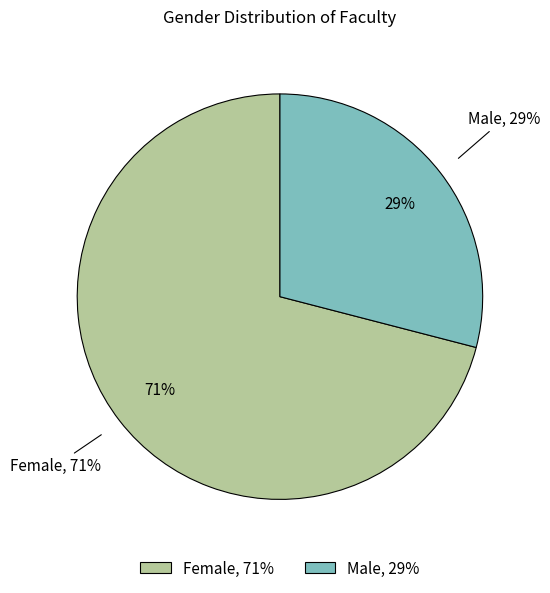

How many slices are in this pie chart?

2